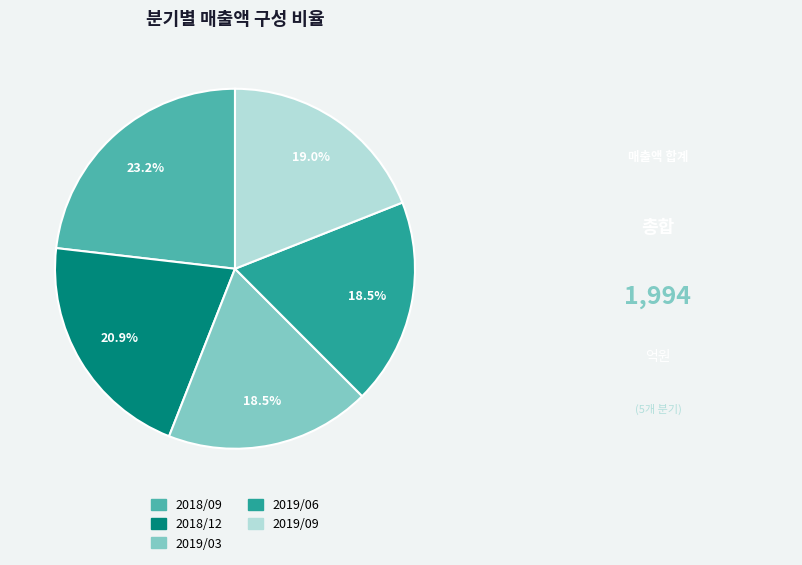

Does any single category account for the majority?

No